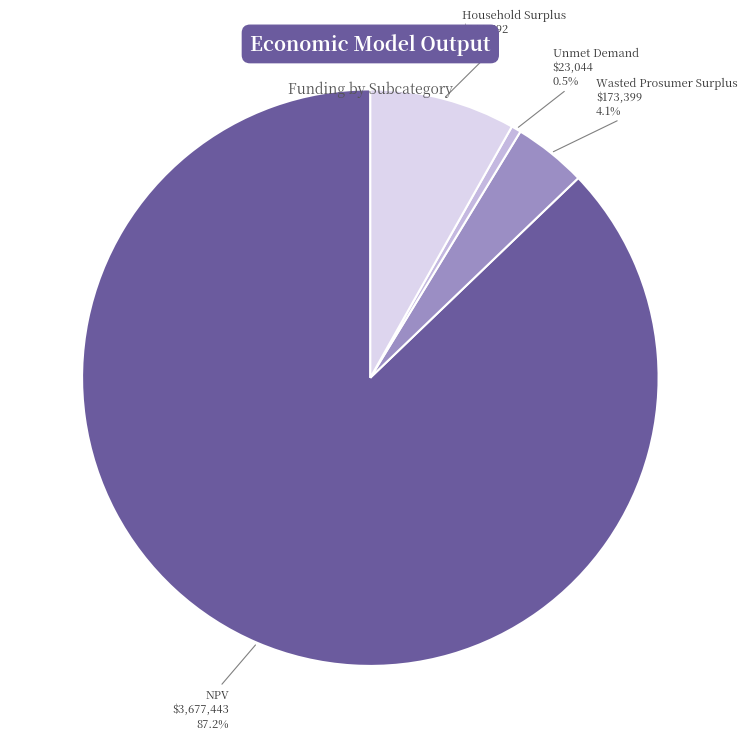

Rank the categories by value from lowest to highest.

Unmet Demand, Wasted Prosumer Surplus, Household Surplus, NPV